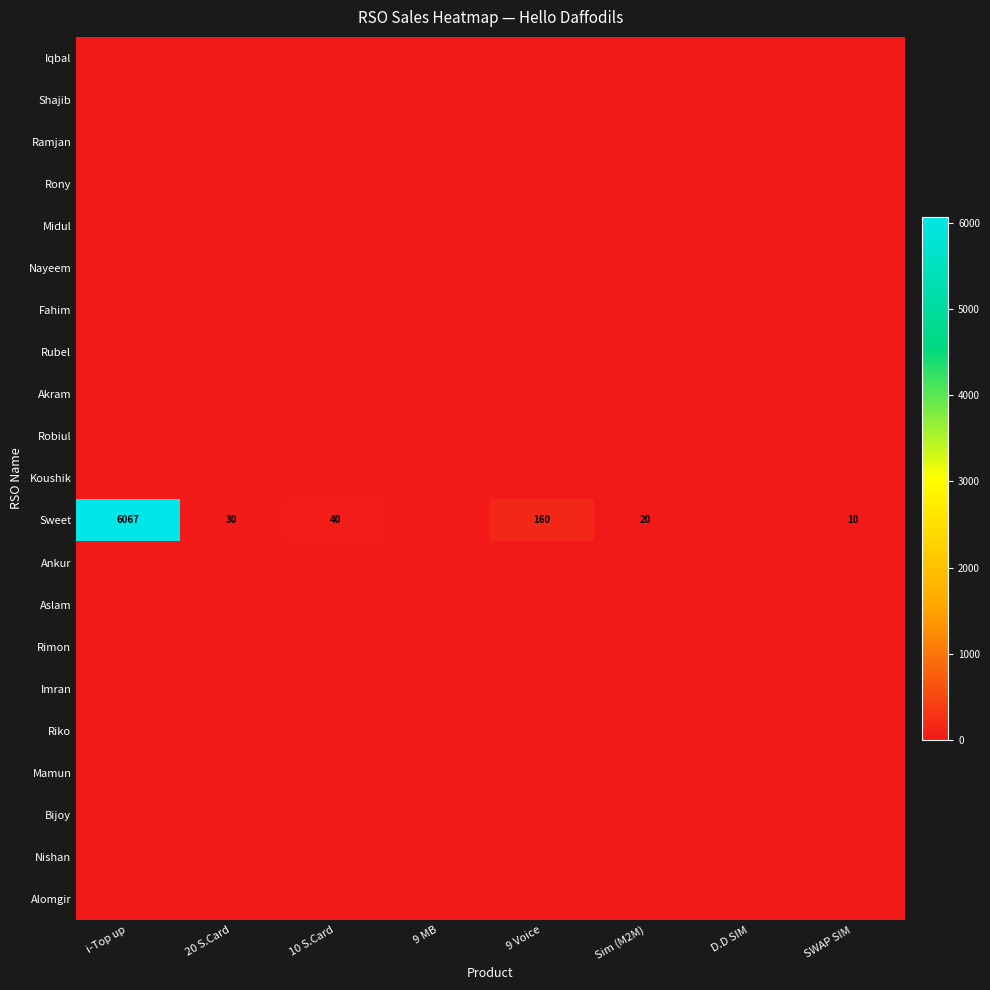

List the series in order of their peak value, highest first.

Sweet, Iqbal, Shajib, Ramjan, Rony, Midul, Nayeem, Fahim, Rubel, Akram, Robiul, Koushik, Ankur, Aslam, Rimon, Imran, Riko, Mamun, Bijoy, Nishan, Alomgir